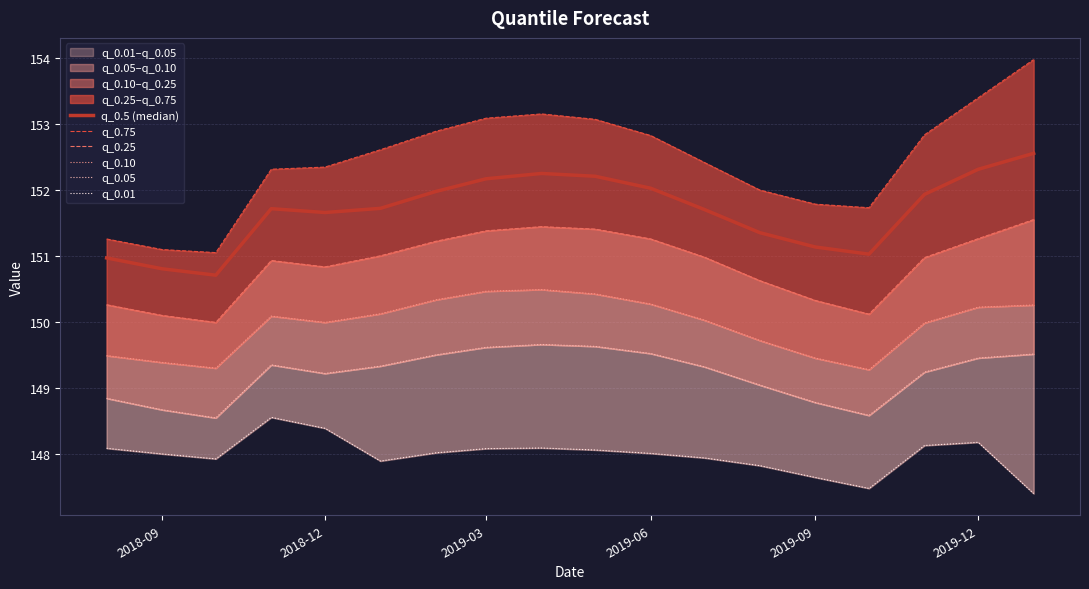

Which series has the largest total across all categories?

q_0.75